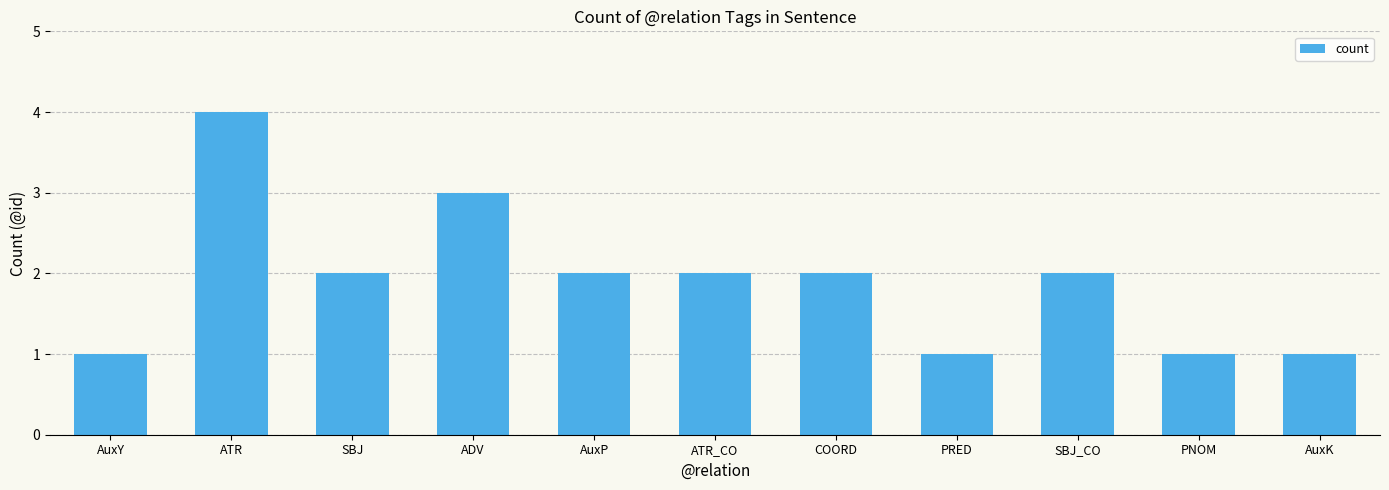

Does the chart contain any negative values?

No